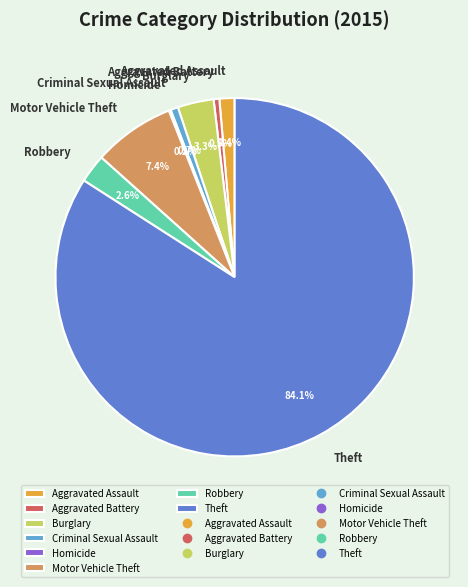

What is the ratio of the value at Criminal Sexual Assault to the value at Motor Vehicle Theft?

0.1